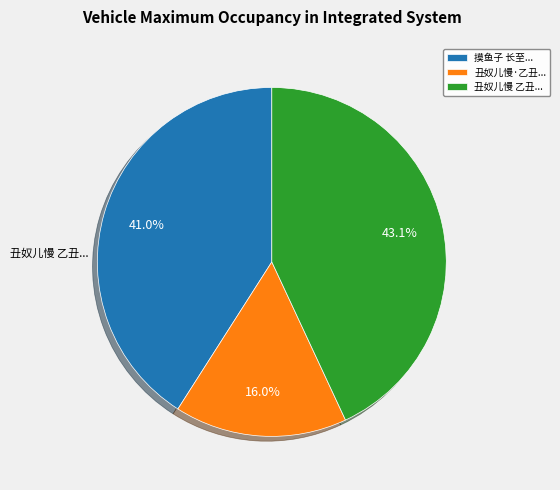

Which has a higher value, 摸鱼子 长至... or 丑奴儿慢·乙丑...?

摸鱼子 长至...